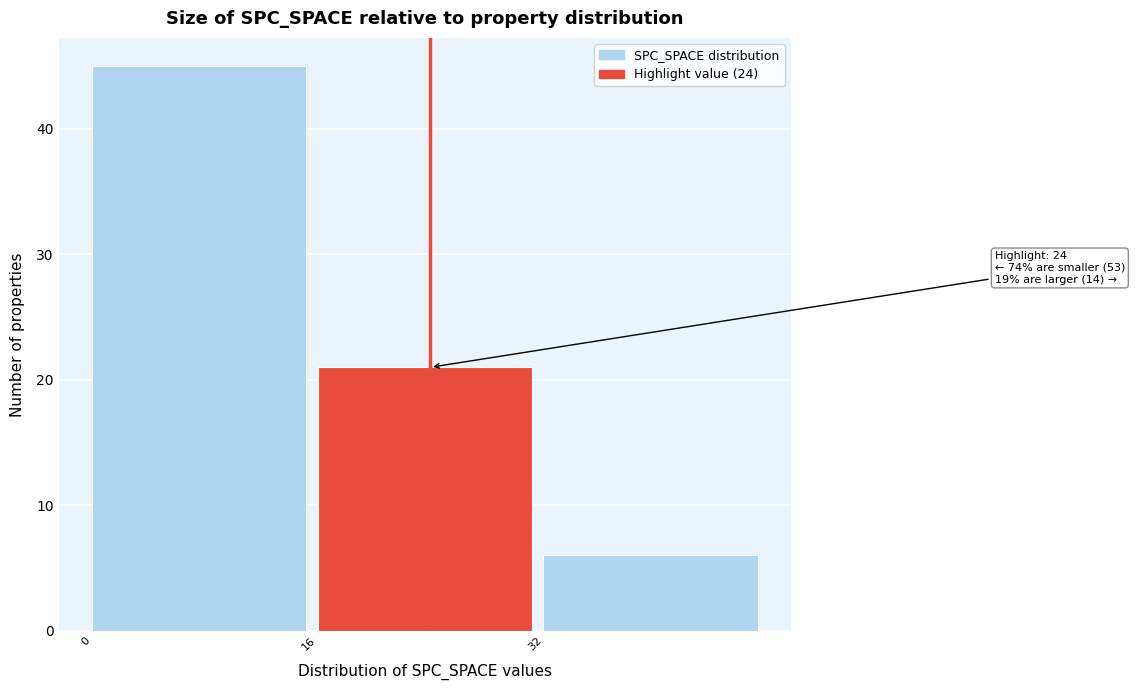

Which range on the x-axis has the tallest bar?

0 to 16